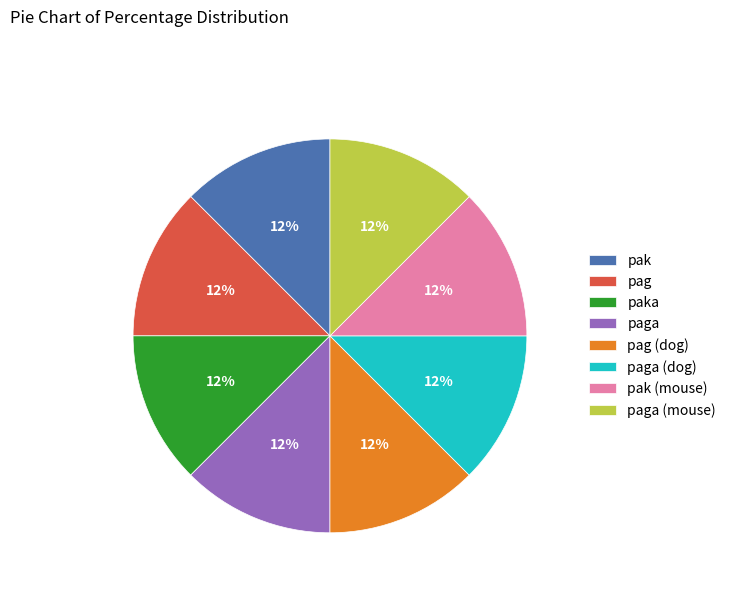

Combined, do pag (dog) and paka account for over 50%?

No